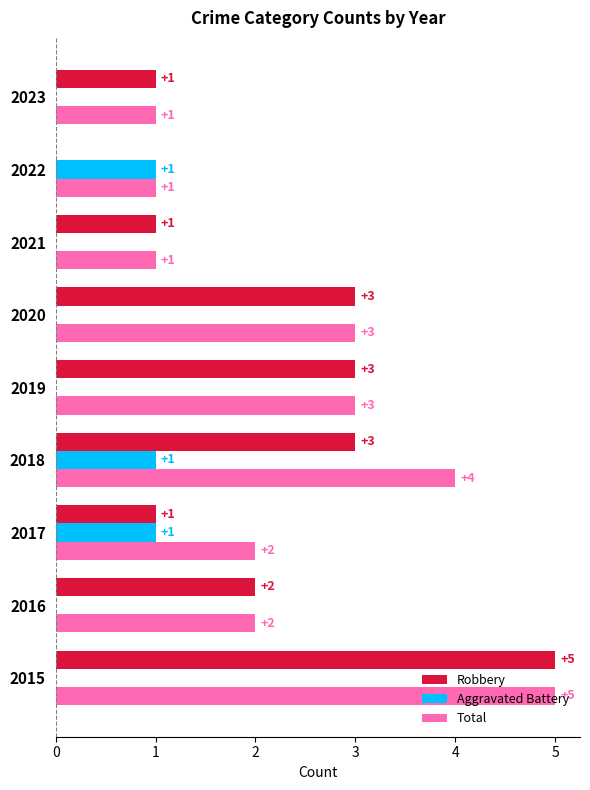

What is the maximum value shown in the chart?

5